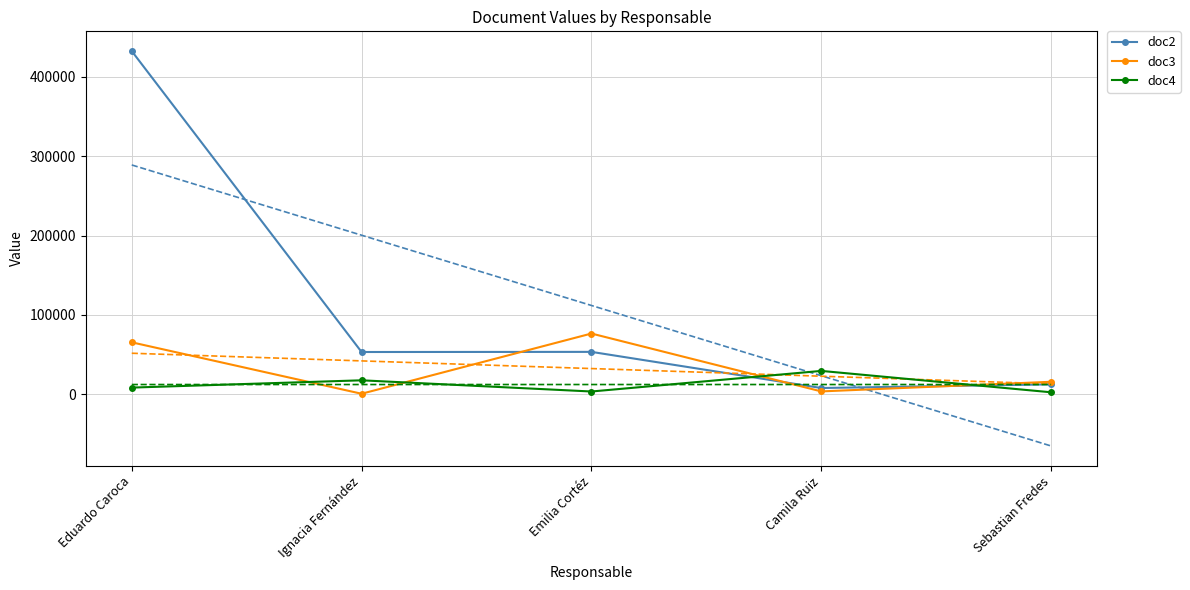

What is the label of the 2nd point from the left?

Ignacia Fernández